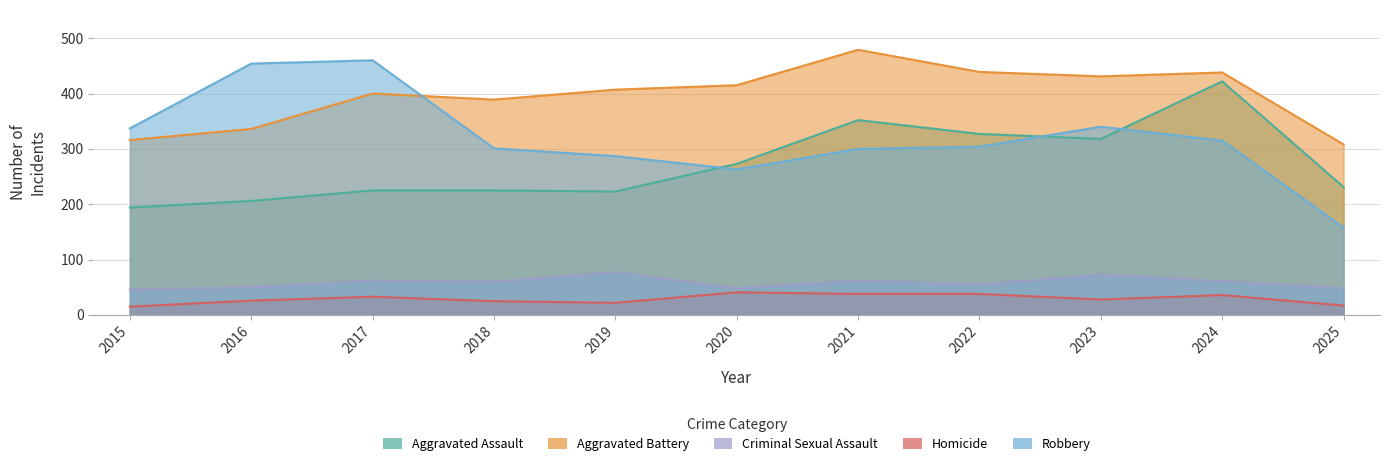

What are all the series names shown in the legend?

Aggravated Assault, Aggravated Battery, Criminal Sexual Assault, Homicide, Robbery